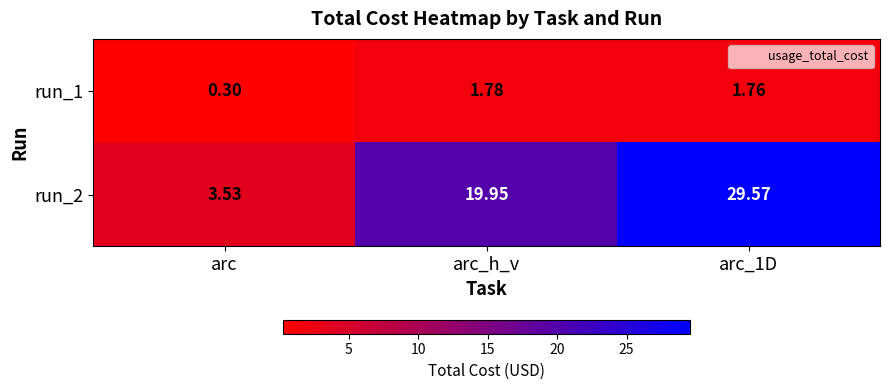

Where does the run_2 series first go above 19?

arc_h_v